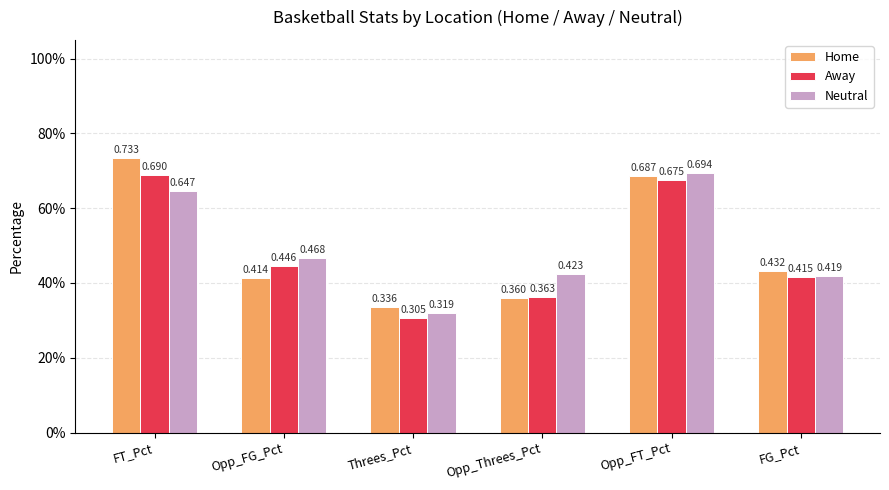

The Neutral series shows 0.6 at FT_Pct. True or false?

True